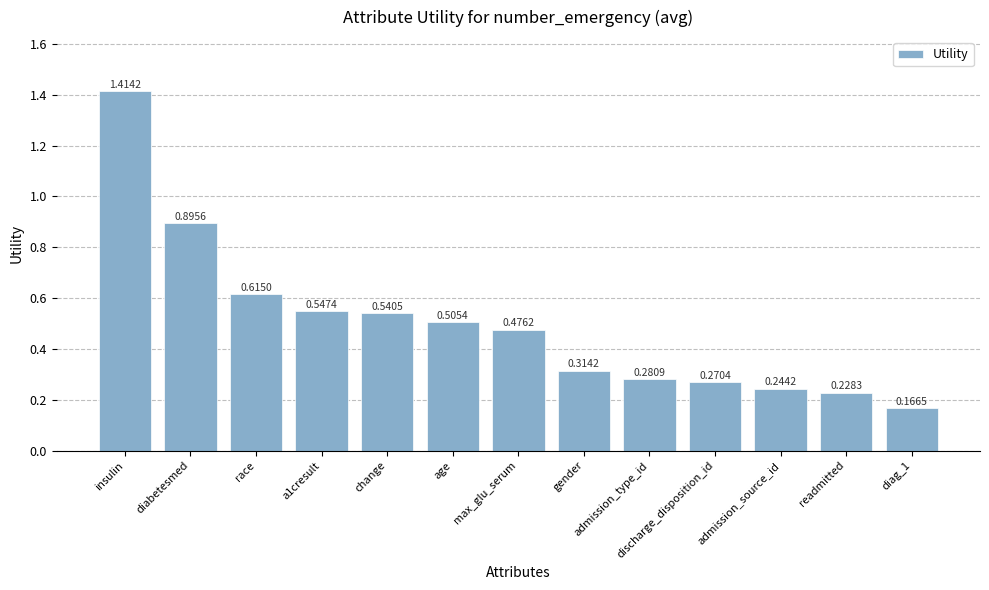

Rank the categories by value from highest to lowest.

insulin, diabetesmed, race, a1cresult, change, age, max_glu_serum, gender, admission_type_id, discharge_disposition_id, admission_source_id, readmitted, diag_1